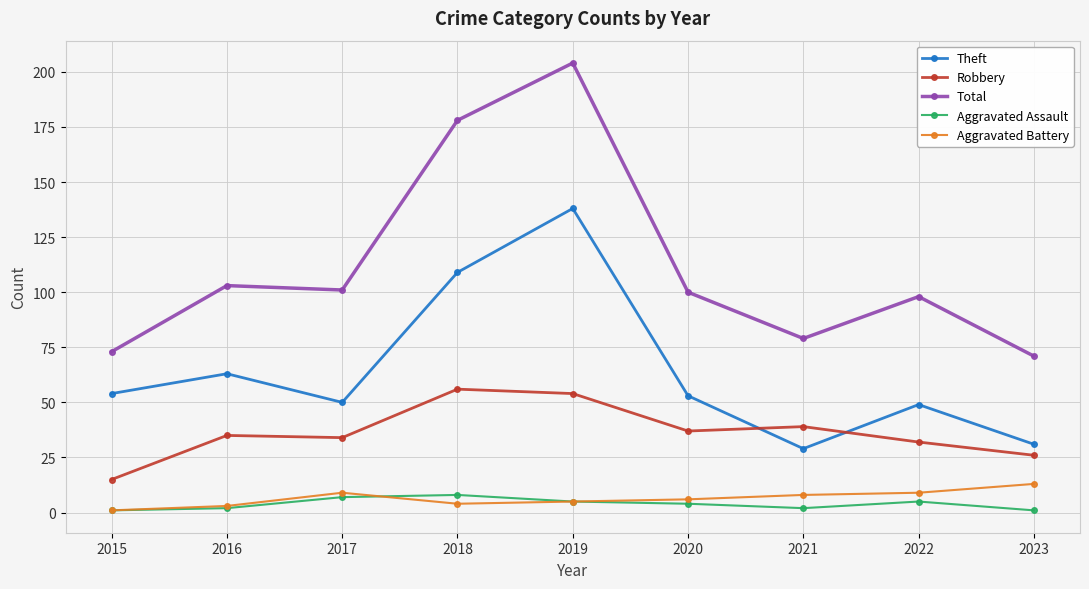

At which label is Total closest to 137?

2016